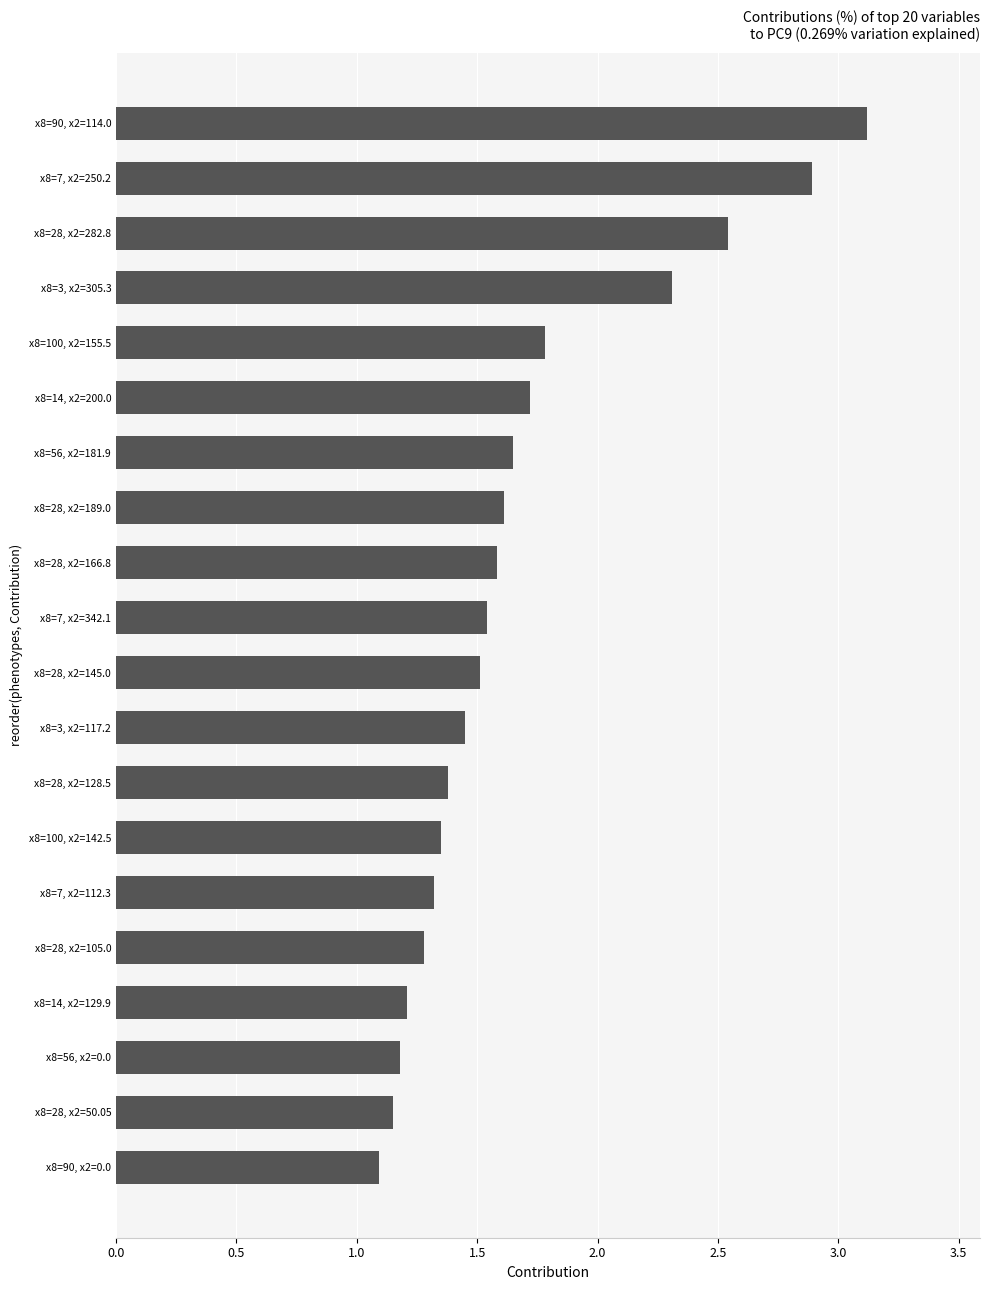

Does the chart contain stacked bars?

No